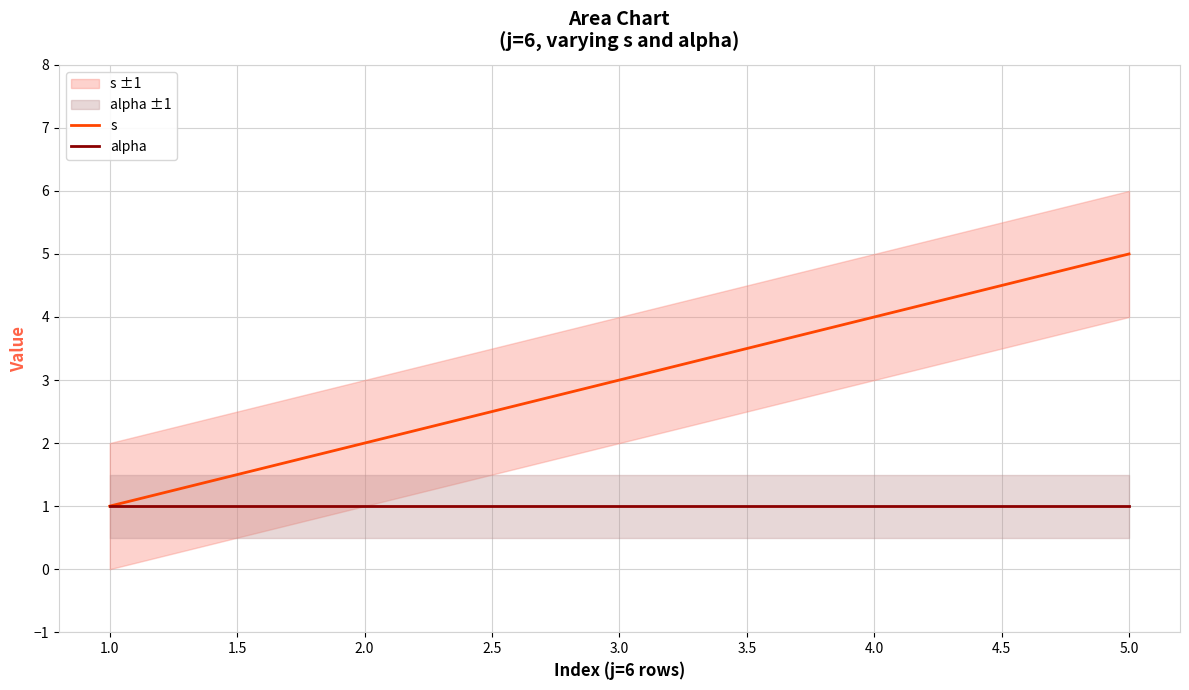

At how many categories does at least one series exceed 3?

2